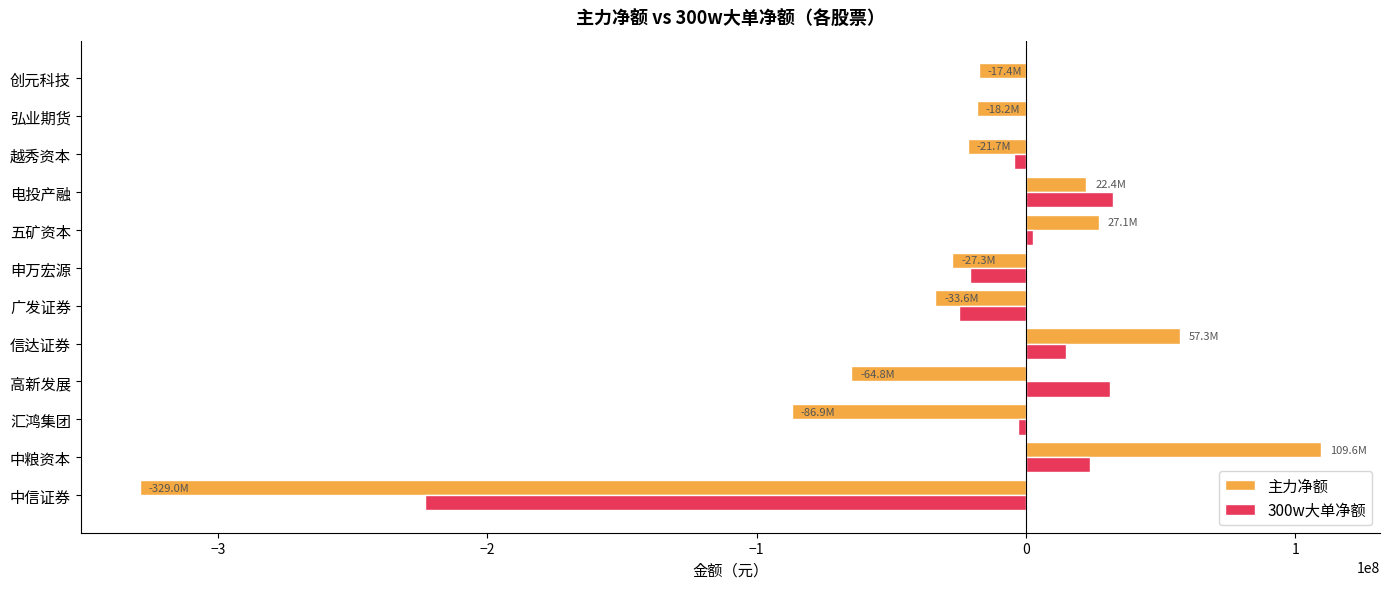

Which series changed the most between 广发证券 and 电投产融?

300w大单净额